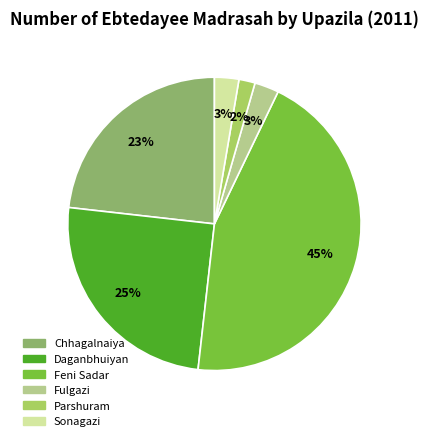

What is the smallest slice in the pie chart?

Parshuram